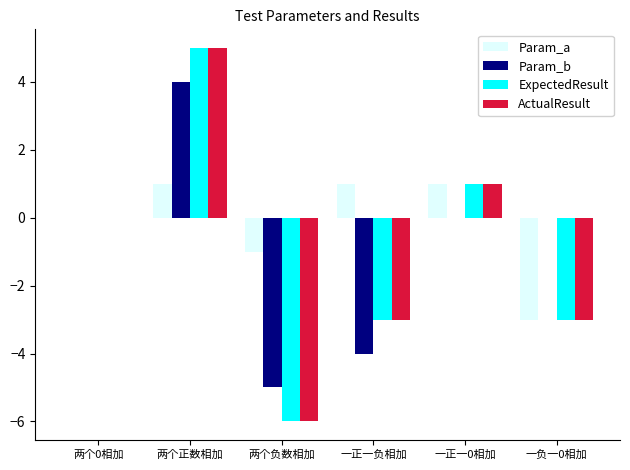

Which series has the largest total across all categories?

Param_a